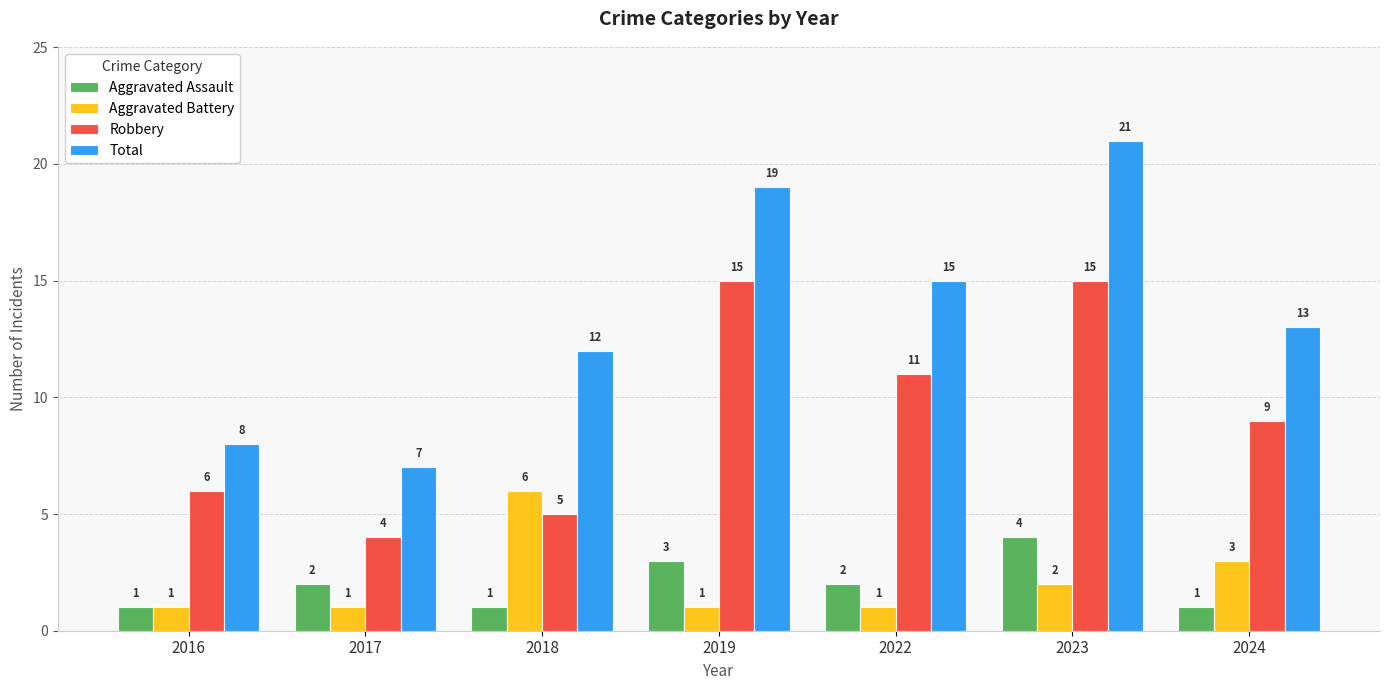

What is the average value of the Aggravated Battery series?

2